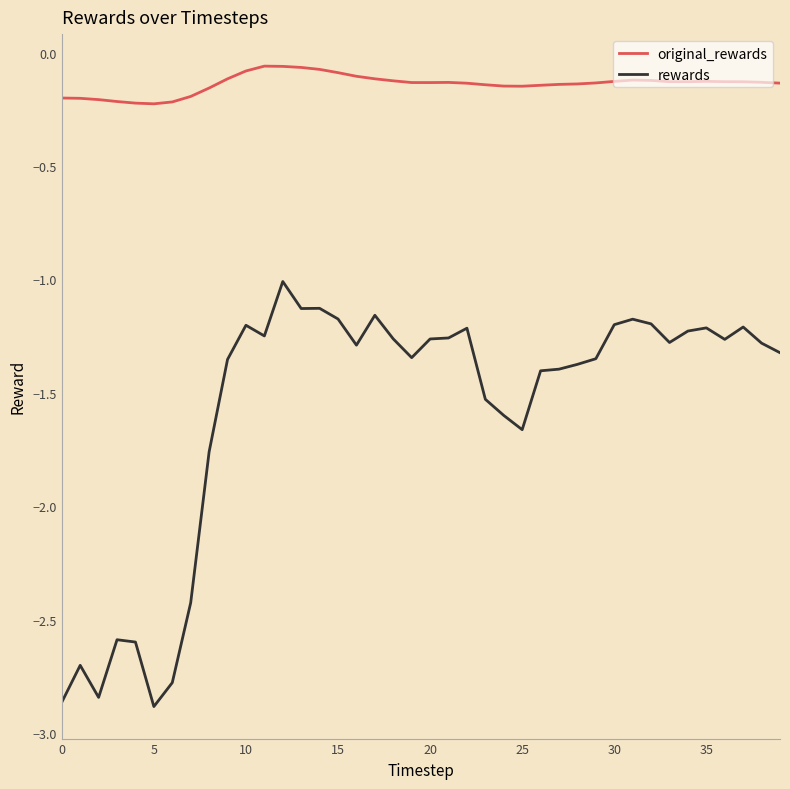

Which series has the widest spread of values?

rewards